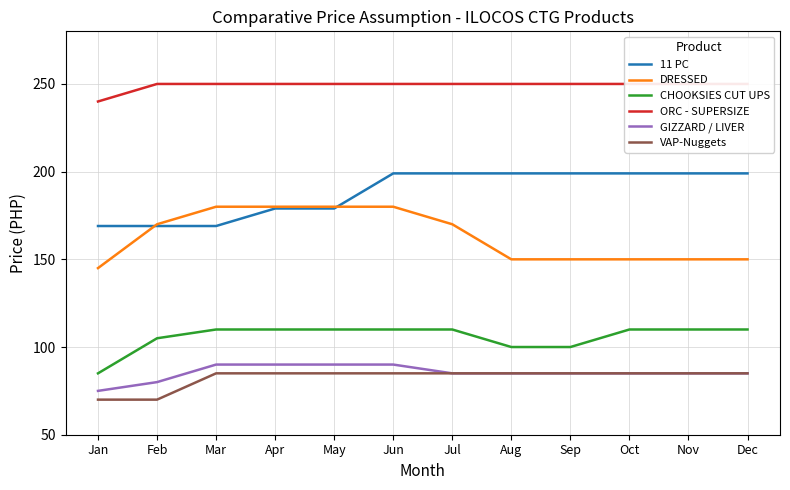

List the series in order of their peak value, lowest first.

VAP-Nuggets, GIZZARD / LIVER, CHOOKSIES CUT UPS, DRESSED, 11 PC, ORC - SUPERSIZE